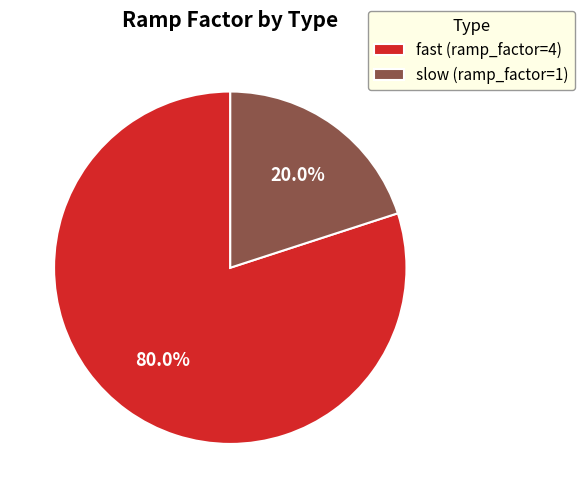

Between fast (ramp_factor=4) and slow (ramp_factor=1), which is larger?

fast (ramp_factor=4)